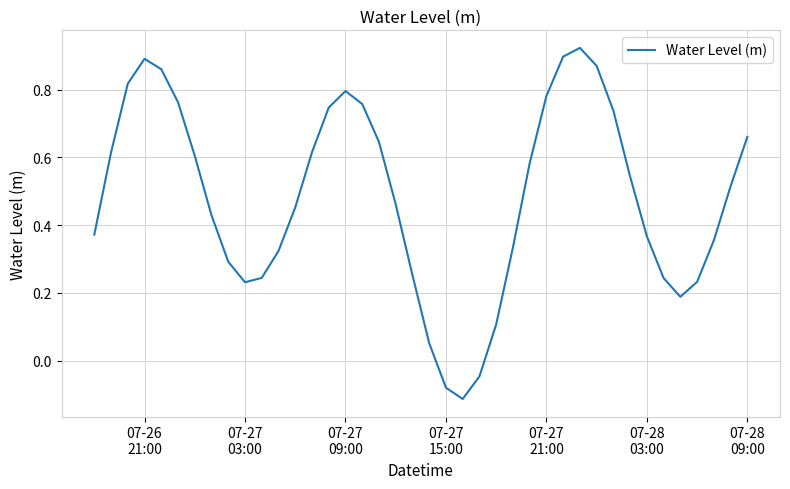

What is the difference between the maximum and minimum values?

1.0